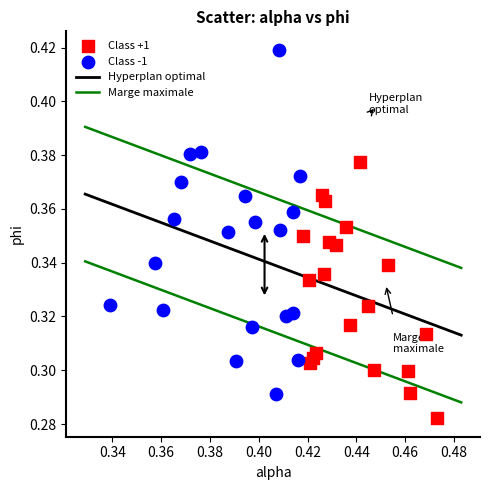

Which series has the widest spread of Y values?

Class -1